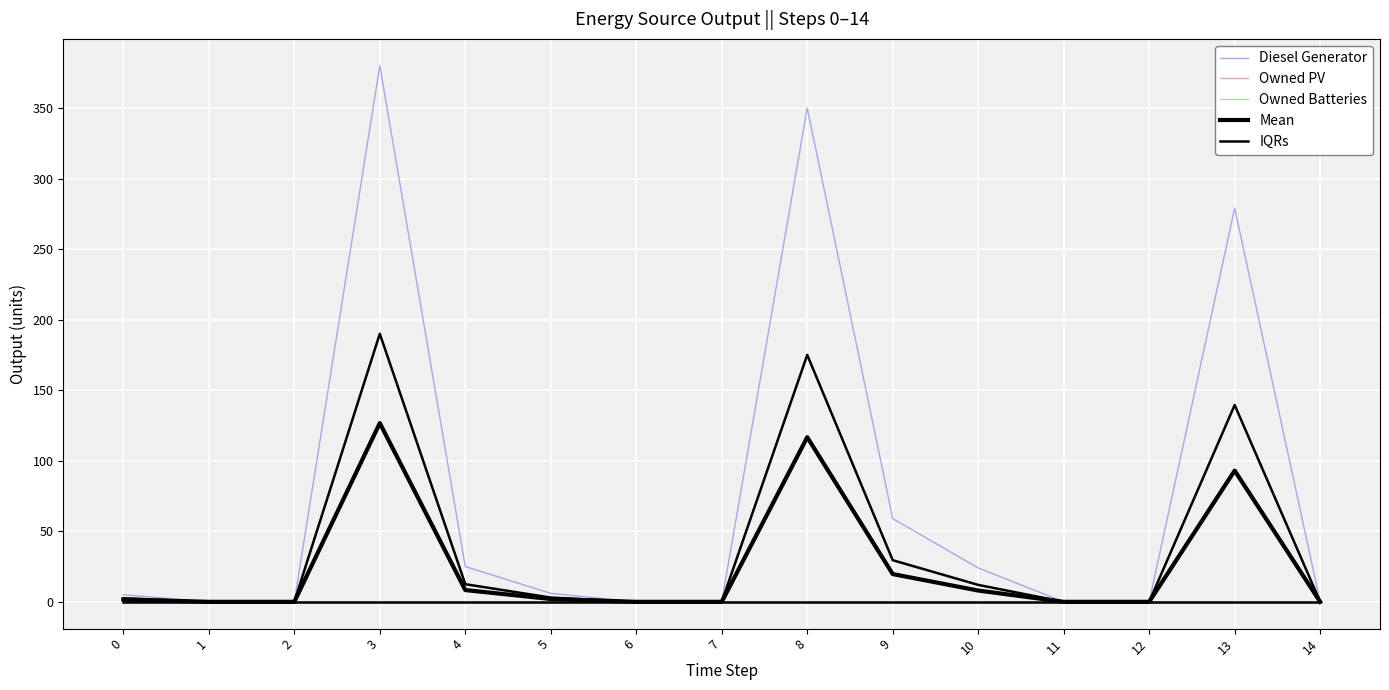

Rank the categories by Mean value from highest to lowest.

3, 8, 13, 9, 4, 10, 5, 0, 1, 2, 6, 7, 11, 12, 14